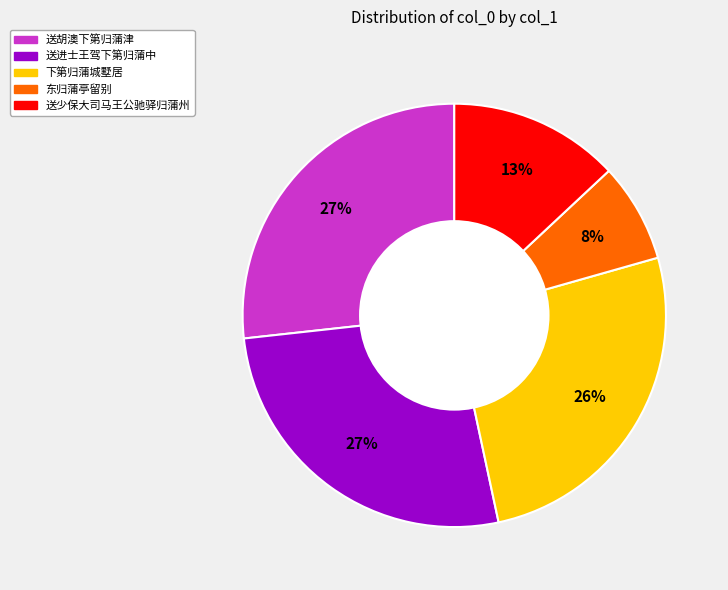

Between 送少保大司马王公驰驿归蒲州 and 送进士王驾下第归蒲中, which is larger?

送进士王驾下第归蒲中